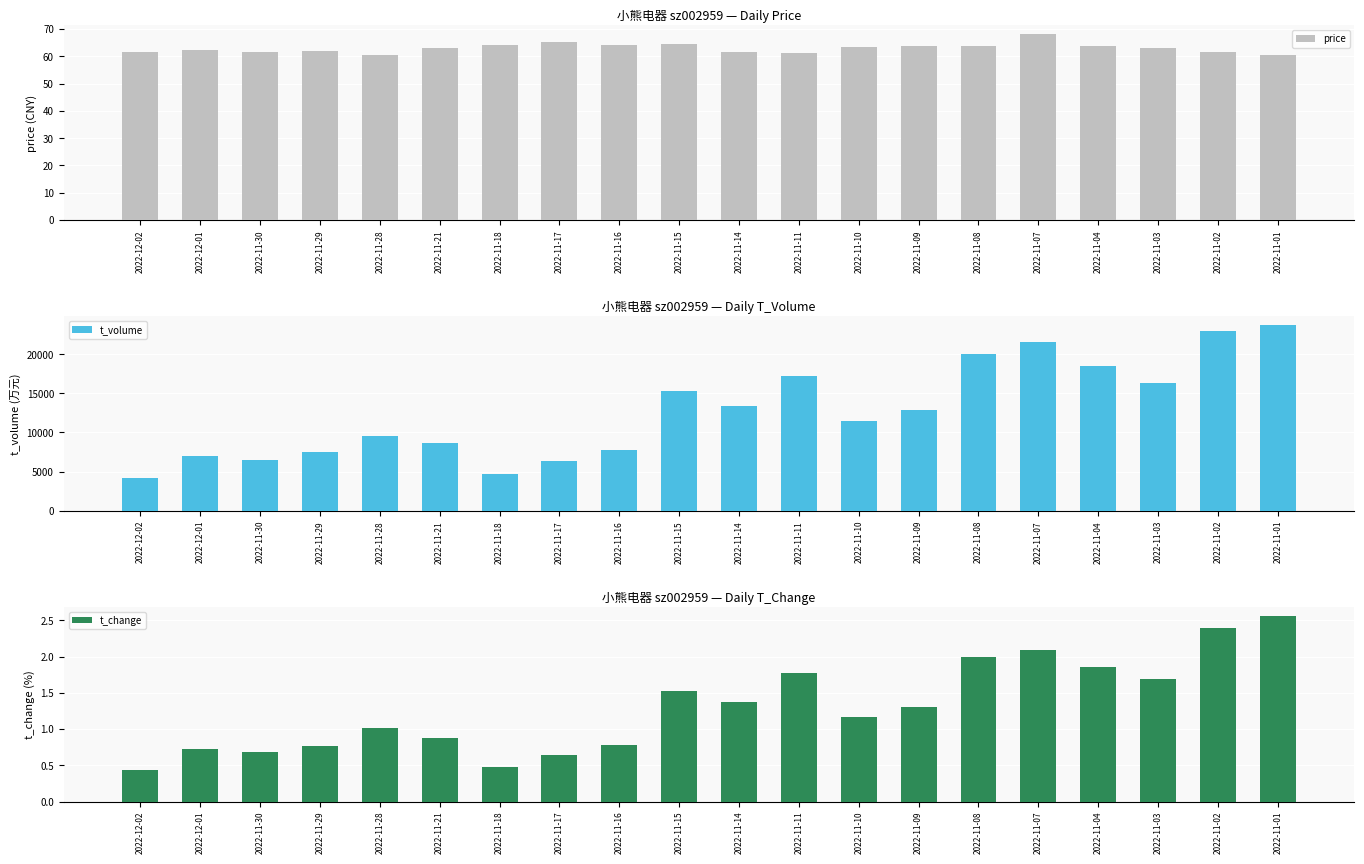

Reading left to right, transcribe all the data shown in this chart.

price: 61.5	62.2	61.6	62.1	60.5	62.9	64.2	65.1	64.3	64.4	61.6	61.1	63.5	63.7	63.9	68.0	63.9	62.9	61.7	60.6
t_volume: 4128.0	7009.0	6491.0	7464.0	9603.0	8622.0	4720.0	6415.0	7782.0	15268.0	13331.0	17264.0	11459.0	12867.0	20000.0	21613.0	18435.0	16374.0	23004.0	23700.0
t_change: 0.4	0.7	0.7	0.8	1.0	0.9	0.5	0.6	0.8	1.5	1.4	1.8	1.2	1.3	2.0	2.1	1.9	1.7	2.4	2.6